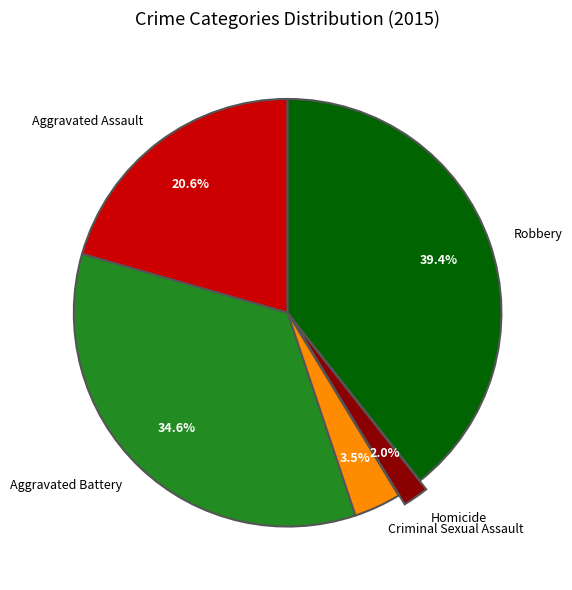

Does Criminal Sexual Assault represent more than half of the total?

No